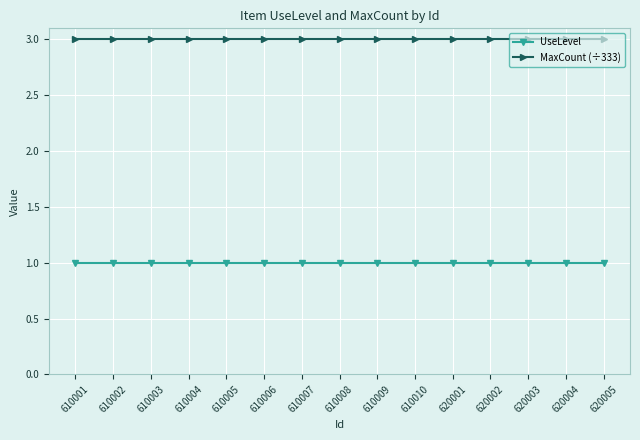

What is the smallest value displayed?

1